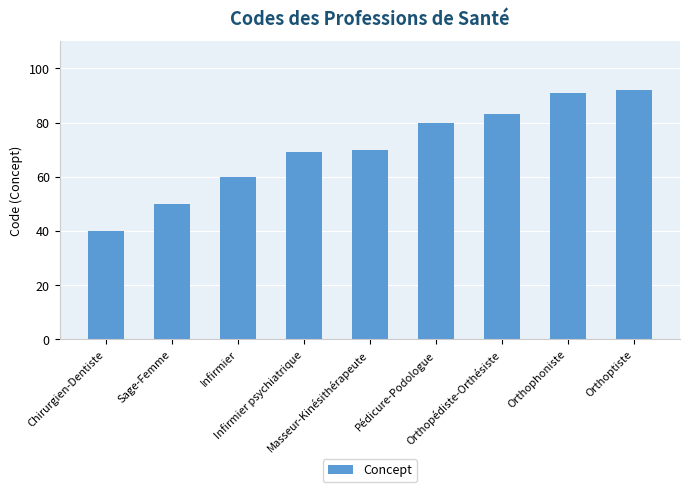

How many series are shown in this chart?

1